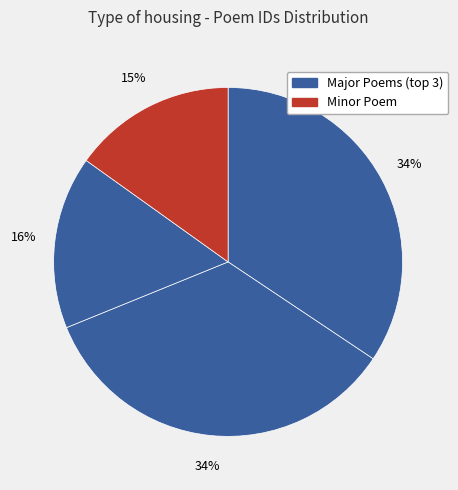

How many segments does this pie chart have?

4